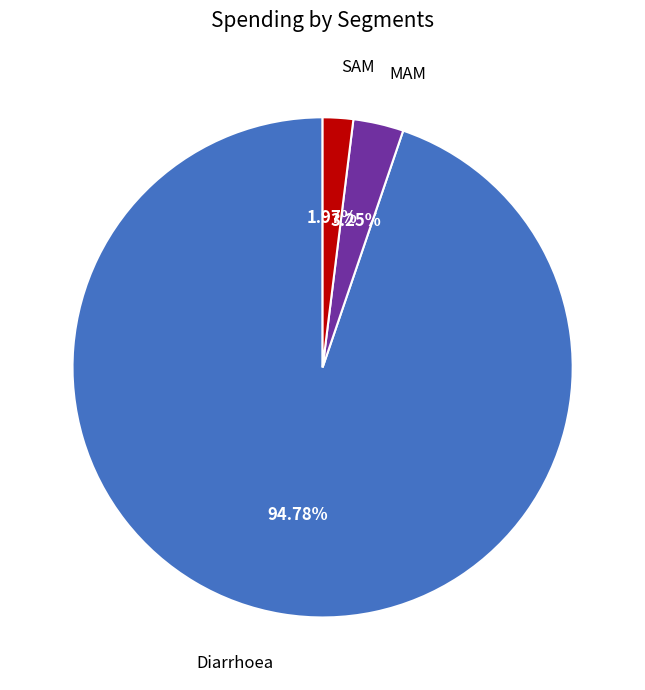

Is there any slice that represents more than half of the pie?

Yes